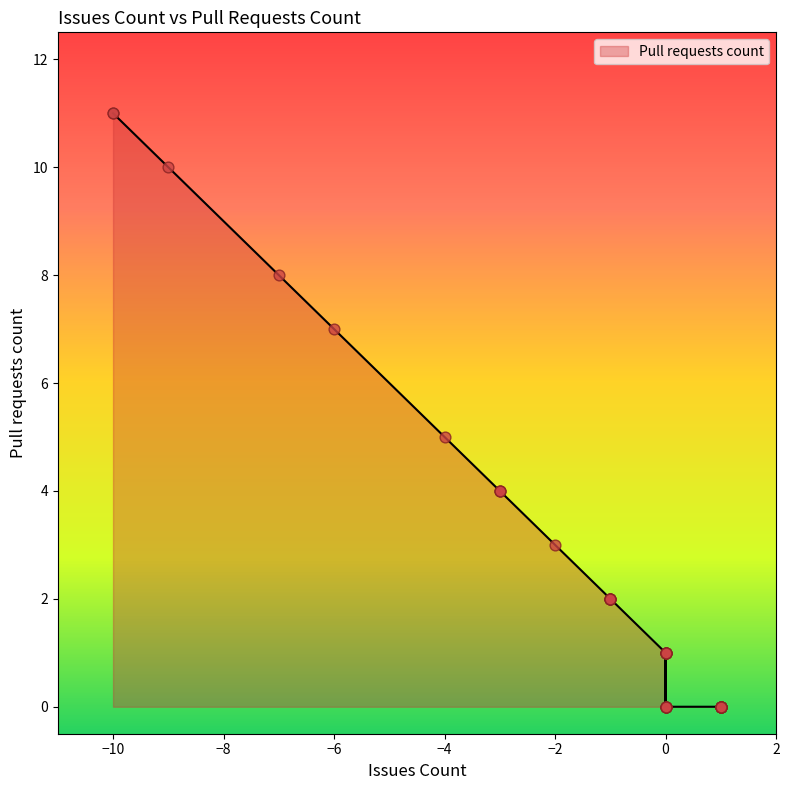

Which has a higher value, 1 or 1?

1